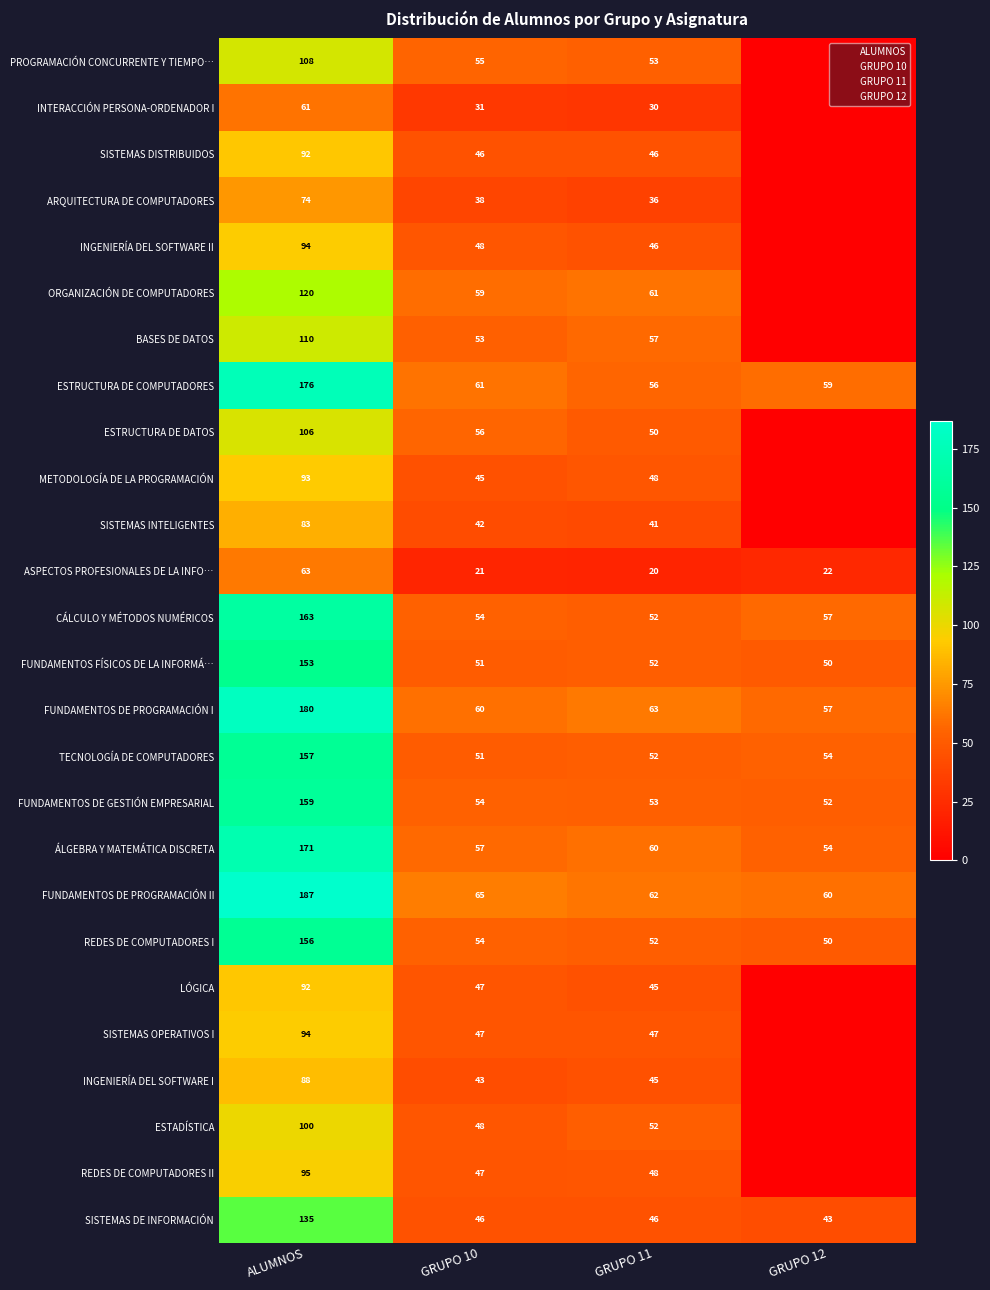

What is the sum of the METODOLOGÍA DE LA PROGRAMACIÓN values at ALUMNOS and GRUPO 12?

93